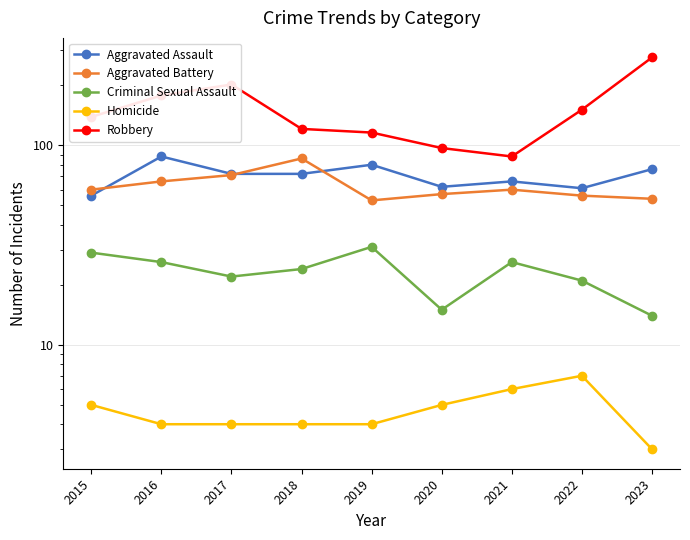

Where does the Robbery series first go above 139?

2016